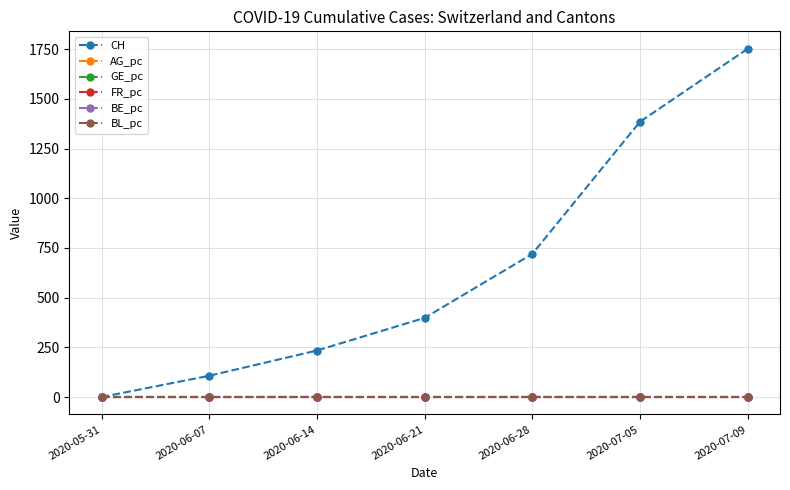

Which series has the largest range (max minus min)?

CH